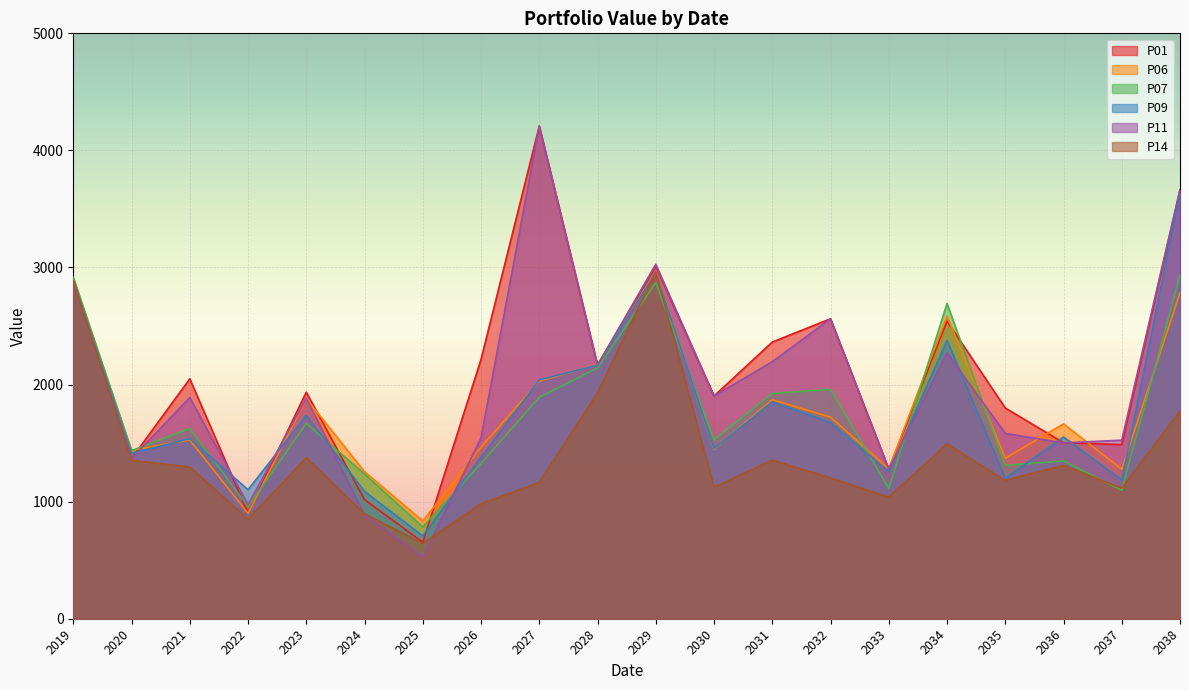

What is the highest value of the P06 series?

2966.0